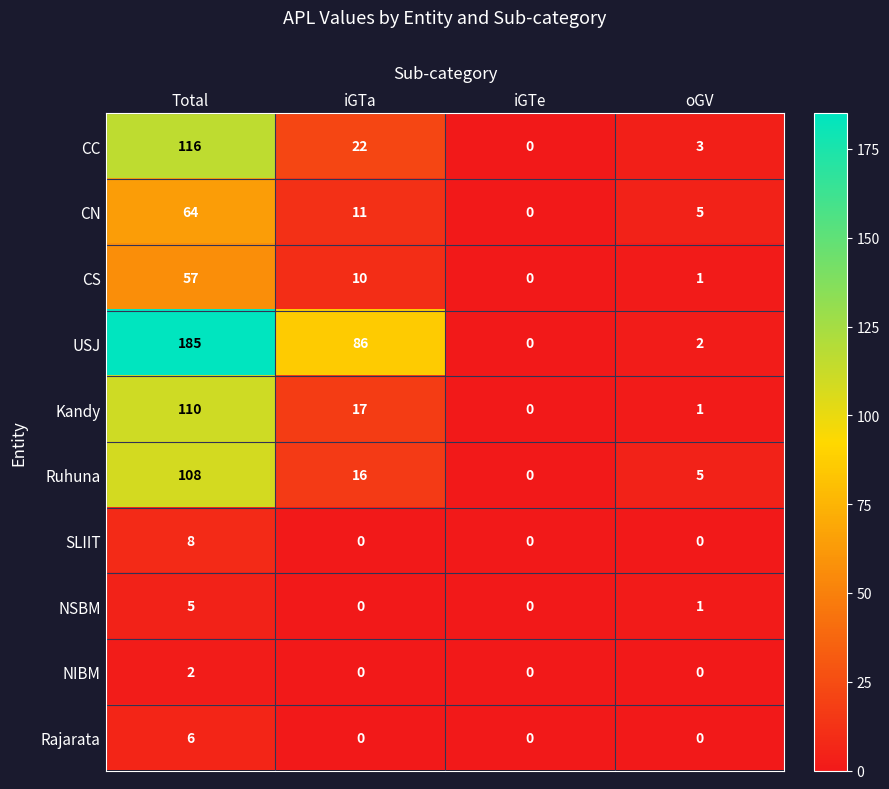

Which series has the largest range (max minus min)?

USJ